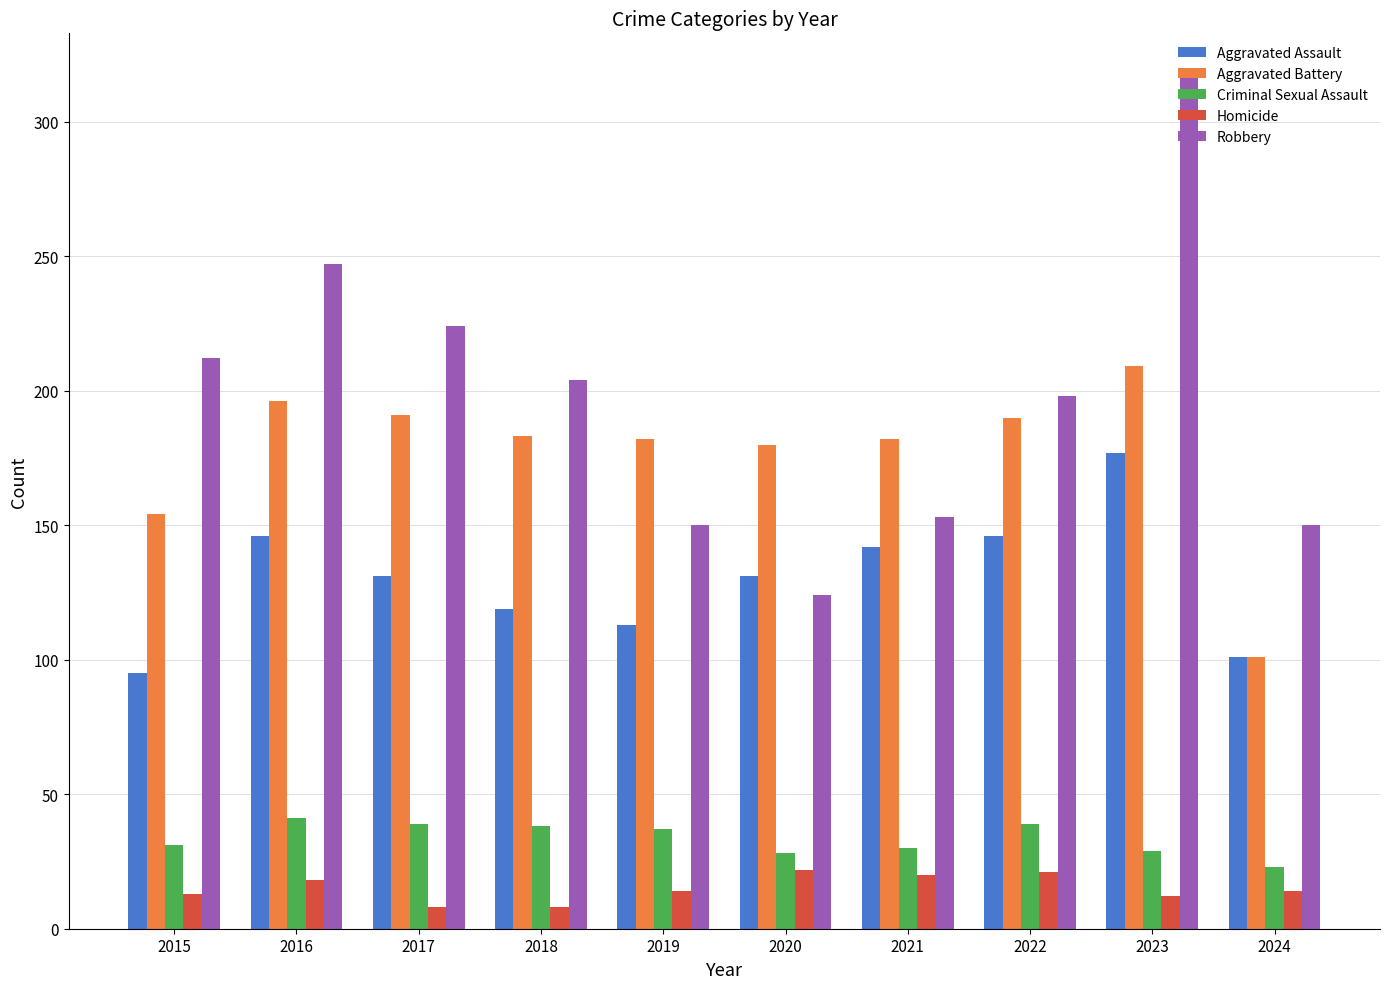

How many values in the Homicide series are below 14?

4